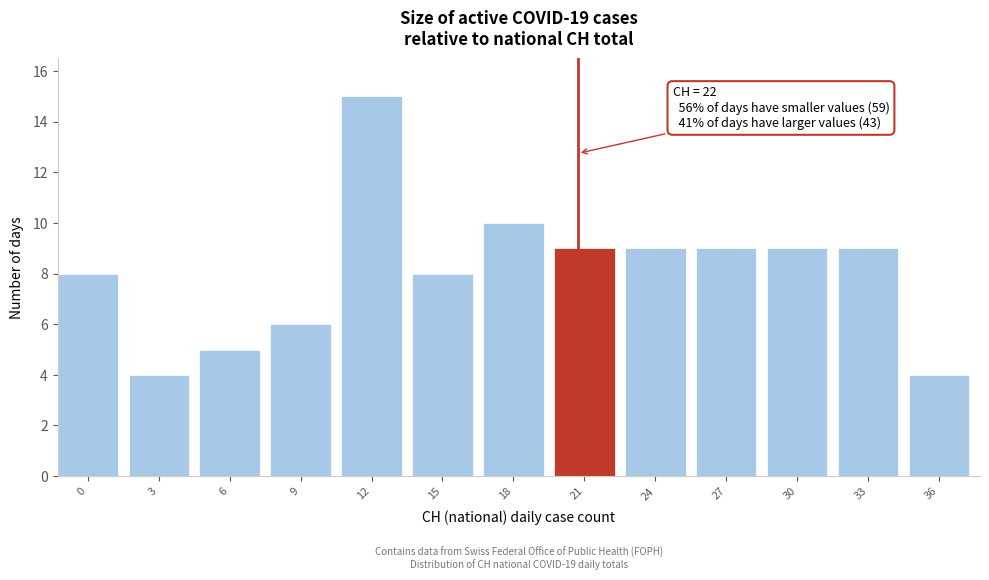

Reading left to right, list all the values displayed in this chart.

0=8	3=4	6=5	9=6	12=15	15=8	18=10	21=9	24=9	27=9	30=9	33=9	36=4